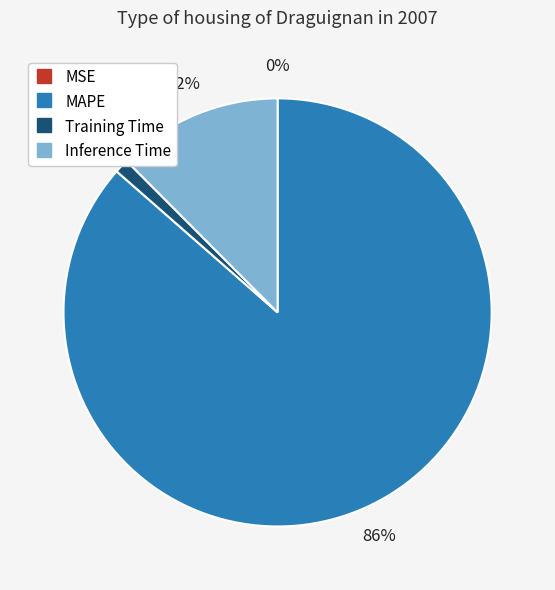

To the nearest percent, what is the average slice percentage?

25%